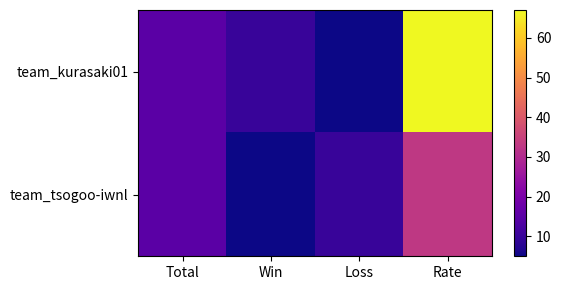

Which series changed the most between Win and Rate?

team_kurasaki01